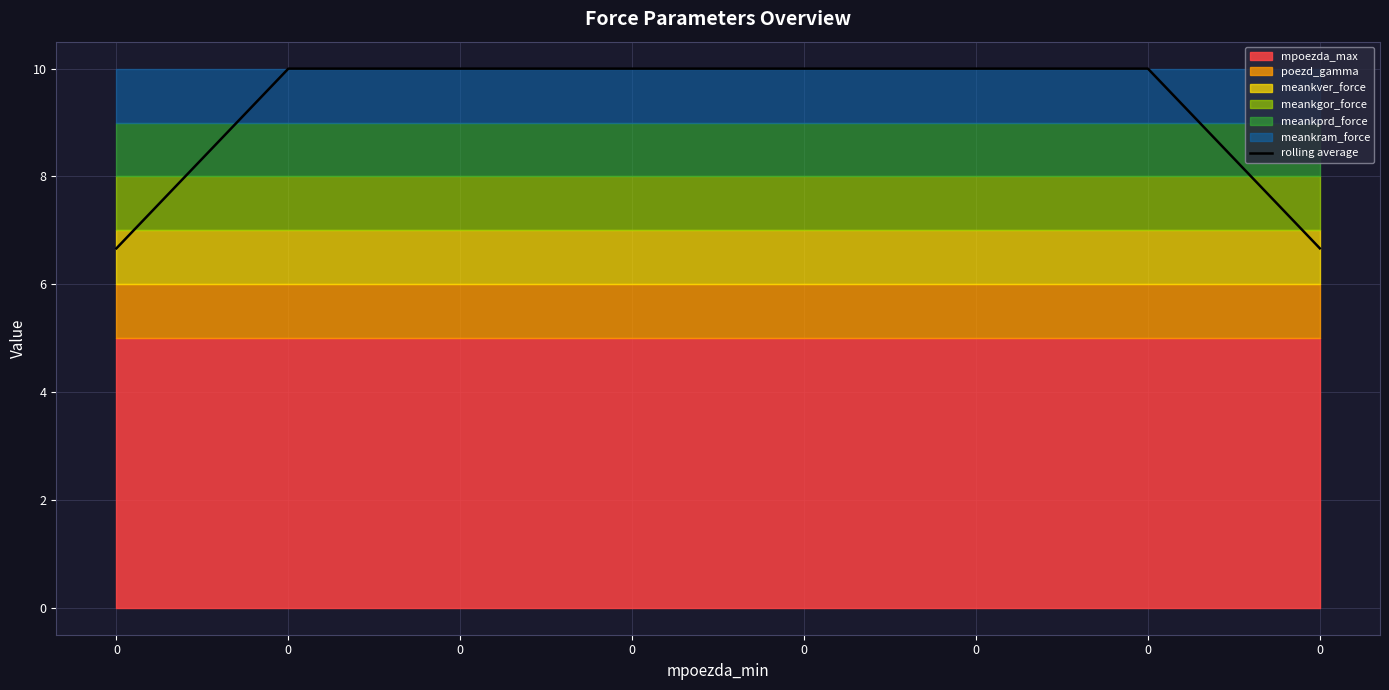

Rank the categories by value from lowest to highest.

0, 0, 0, 0, 0, 0, 0, 0